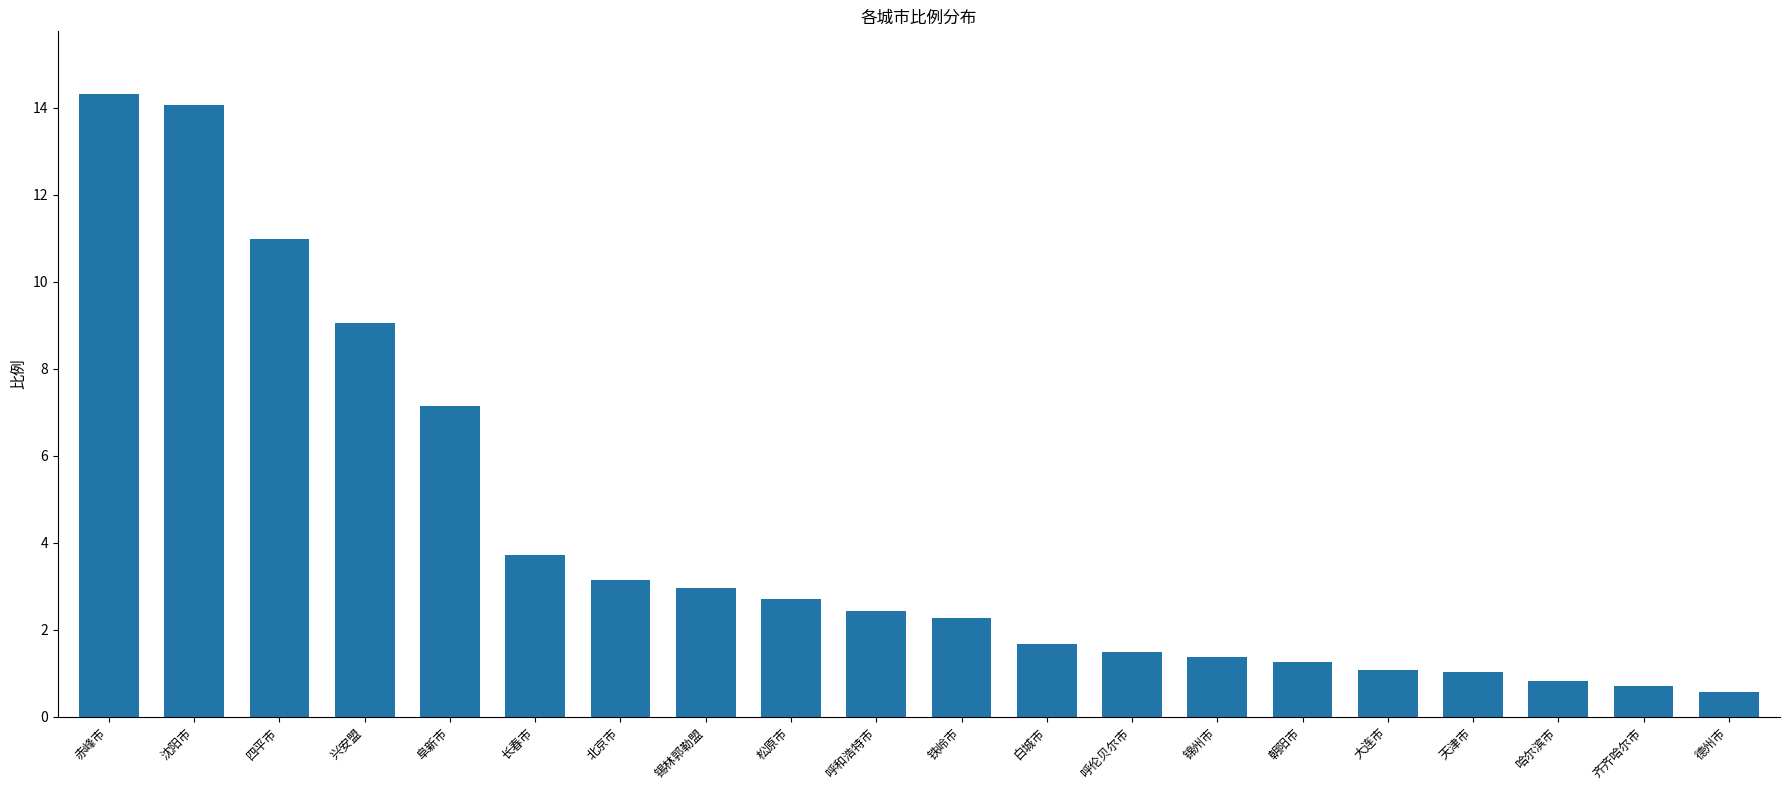

Between 呼伦贝尔市 and 四平市, which is larger?

四平市